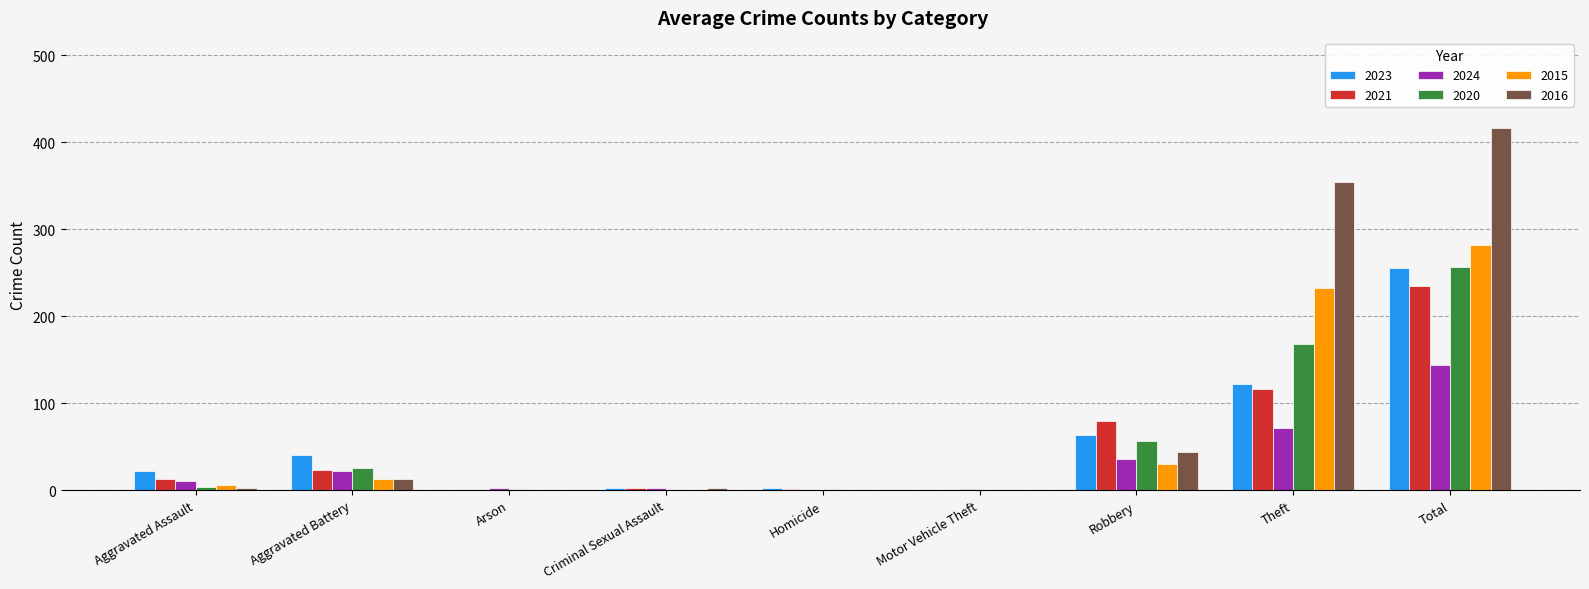

At which category is the sum across all series the highest?

Total